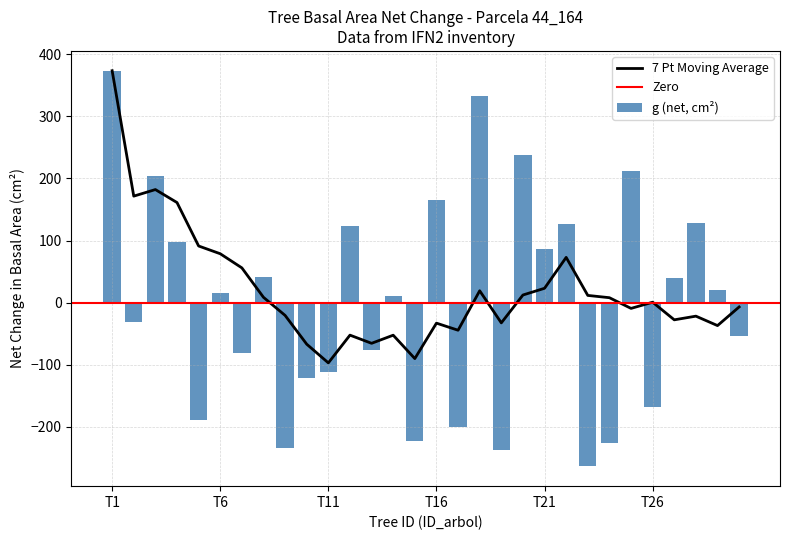

True or false: g (net, cm²) has a value of 119.2 at T21.

False